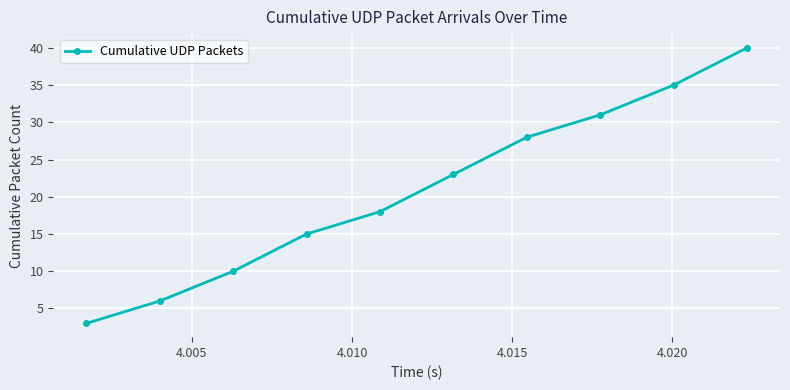

What is the value of the 9th point from the left?

35